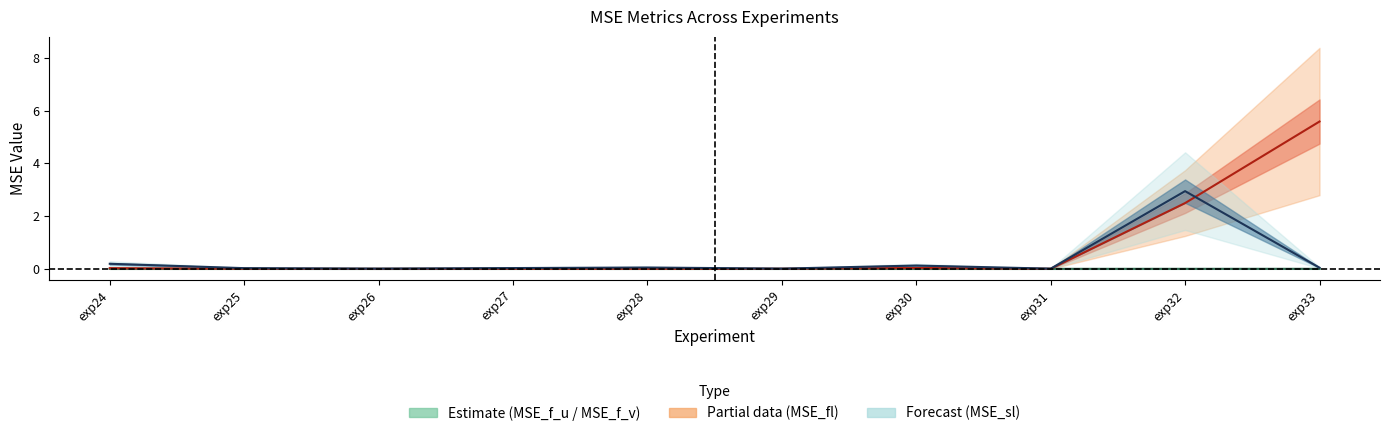

Is it true that MSE_sl center equals 1.5 at exp32?

False